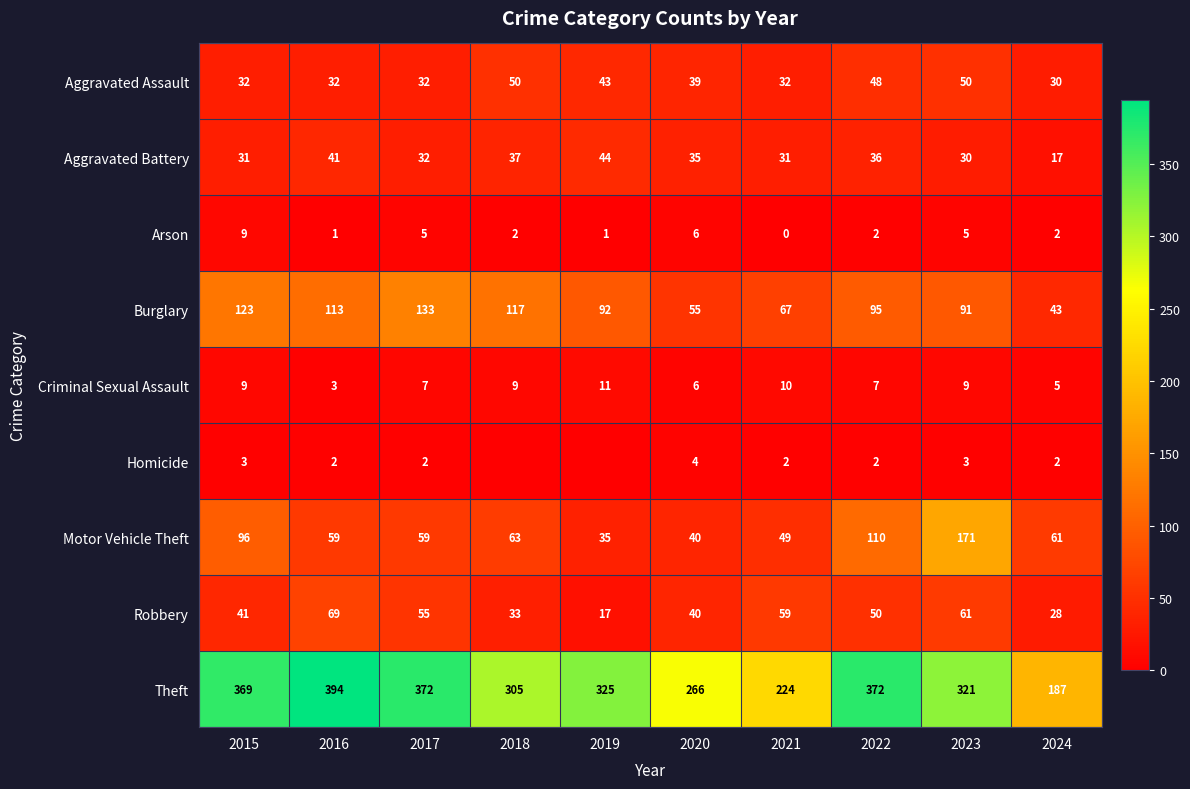

What is the difference between the Theft values at 2018 and 2023?

16